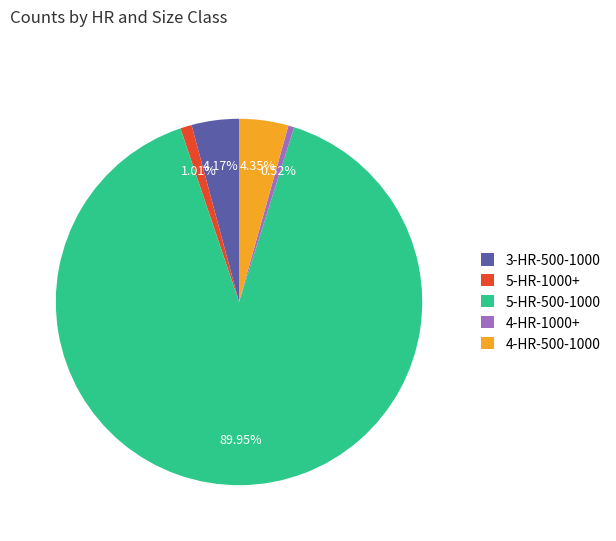

What percentage is NOT represented by 3-HR-500-1000?

95.8%